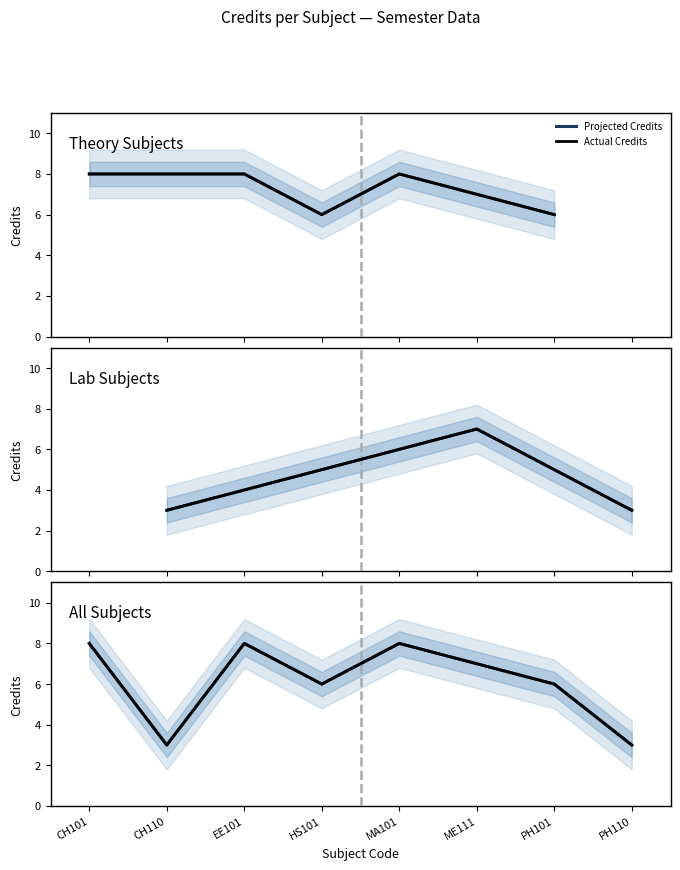

What is the average value of the Actual Credits series?

6